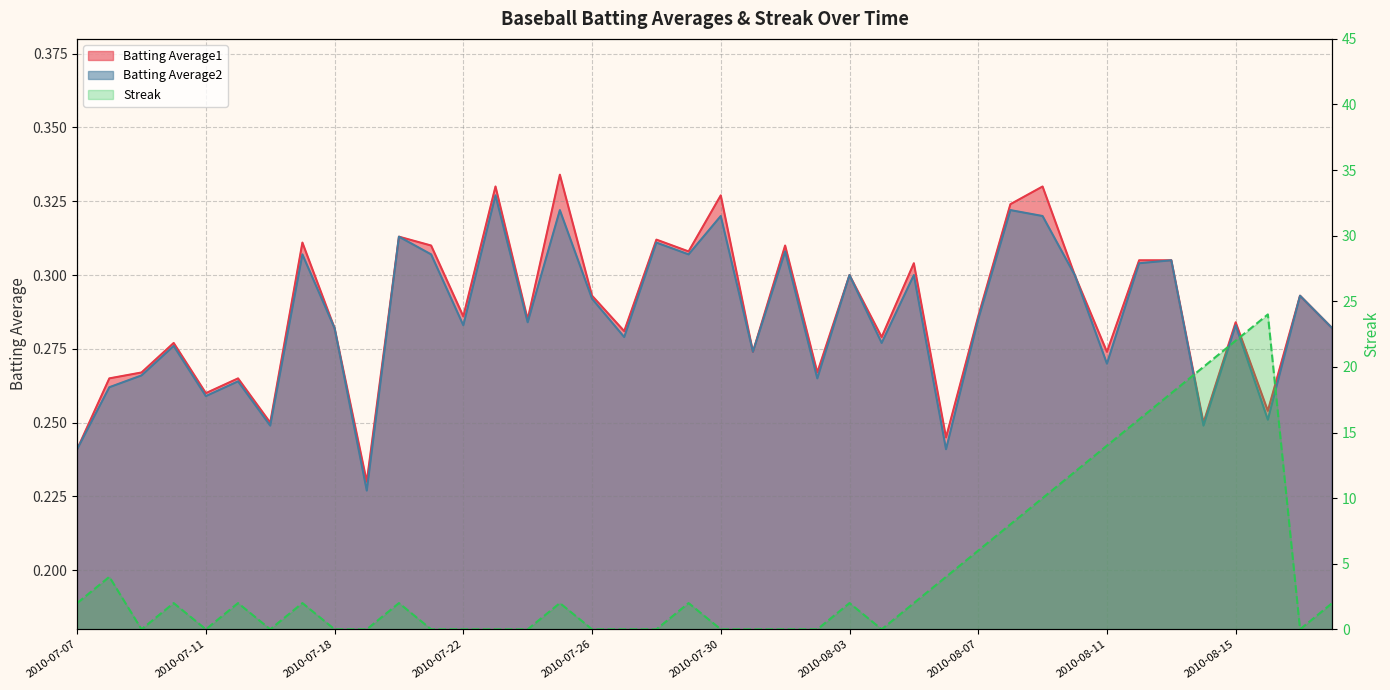

Reading left to right, list all the values displayed in this chart.

Batting Average1: 2010-07-07=0.2	2010-07-08=0.3	2010-07-09=0.3	2010-07-10=0.3	2010-07-11=0.3	2010-07-15=0.3	2010-07-16=0.2	2010-07-17=0.3	2010-07-18=0.3	2010-07-19=0.2	2010-07-20=0.3	2010-07-21=0.3	2010-07-22=0.3	2010-07-23=0.3	2010-07-24=0.3	2010-07-25=0.3	2010-07-26=0.3	2010-07-27=0.3	2010-07-28=0.3	2010-07-29=0.3	2010-07-30=0.3	2010-07-31=0.3	2010-08-01=0.3	2010-08-02=0.3	2010-08-03=0.3	2010-08-04=0.3	2010-08-05=0.3	2010-08-06=0.2	2010-08-07=0.3	2010-08-08=0.3	2010-08-09=0.3	2010-08-10=0.3	2010-08-11=0.3	2010-08-12=0.3	2010-08-13=0.3	2010-08-14=0.2	2010-08-15=0.3	2010-08-16=0.3	2010-08-17=0.3	2010-08-18=0.3
Batting Average2: 2010-07-07=0.2	2010-07-08=0.3	2010-07-09=0.3	2010-07-10=0.3	2010-07-11=0.3	2010-07-15=0.3	2010-07-16=0.2	2010-07-17=0.3	2010-07-18=0.3	2010-07-19=0.2	2010-07-20=0.3	2010-07-21=0.3	2010-07-22=0.3	2010-07-23=0.3	2010-07-24=0.3	2010-07-25=0.3	2010-07-26=0.3	2010-07-27=0.3	2010-07-28=0.3	2010-07-29=0.3	2010-07-30=0.3	2010-07-31=0.3	2010-08-01=0.3	2010-08-02=0.3	2010-08-03=0.3	2010-08-04=0.3	2010-08-05=0.3	2010-08-06=0.2	2010-08-07=0.3	2010-08-08=0.3	2010-08-09=0.3	2010-08-10=0.3	2010-08-11=0.3	2010-08-12=0.3	2010-08-13=0.3	2010-08-14=0.2	2010-08-15=0.3	2010-08-16=0.3	2010-08-17=0.3	2010-08-18=0.3
Streak: 2010-07-07=2.0	2010-07-08=4.0	2010-07-09=0.0	2010-07-10=2.0	2010-07-11=0.0	2010-07-15=2.0	2010-07-16=0.0	2010-07-17=2.0	2010-07-18=0.0	2010-07-19=0.0	2010-07-20=2.0	2010-07-21=0.0	2010-07-22=0.0	2010-07-23=0.0	2010-07-24=0.0	2010-07-25=2.0	2010-07-26=0.0	2010-07-27=0.0	2010-07-28=0.0	2010-07-29=2.0	2010-07-30=0.0	2010-07-31=0.0	2010-08-01=0.0	2010-08-02=0.0	2010-08-03=2.0	2010-08-04=0.0	2010-08-05=2.0	2010-08-06=4.0	2010-08-07=6.0	2010-08-08=8.0	2010-08-09=10.0	2010-08-10=12.0	2010-08-11=14.0	2010-08-12=16.0	2010-08-13=18.0	2010-08-14=20.0	2010-08-15=22.0	2010-08-16=24.0	2010-08-17=0.0	2010-08-18=2.0